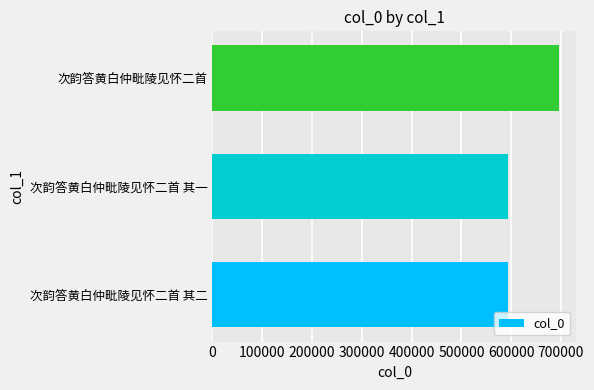

True or false: the data shows 998316 at 次韵答黄白仲毗陵见怀二首 其一.

False